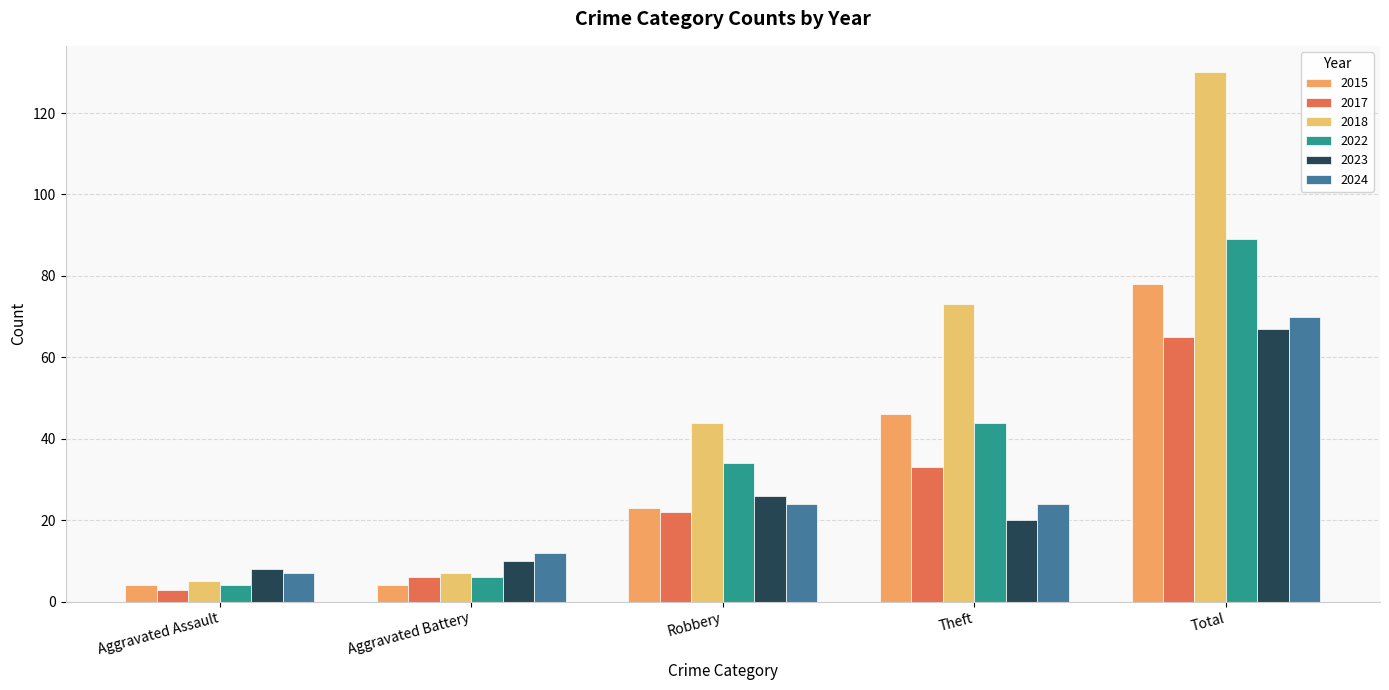

Reading left to right, list all the values displayed in this chart.

2015: Aggravated Assault=4	Aggravated Battery=4	Robbery=23	Theft=46	Total=78
2017: Aggravated Assault=3	Aggravated Battery=6	Robbery=22	Theft=33	Total=65
2018: Aggravated Assault=5	Aggravated Battery=7	Robbery=44	Theft=73	Total=130
2022: Aggravated Assault=4	Aggravated Battery=6	Robbery=34	Theft=44	Total=89
2023: Aggravated Assault=8	Aggravated Battery=10	Robbery=26	Theft=20	Total=67
2024: Aggravated Assault=7	Aggravated Battery=12	Robbery=24	Theft=24	Total=70